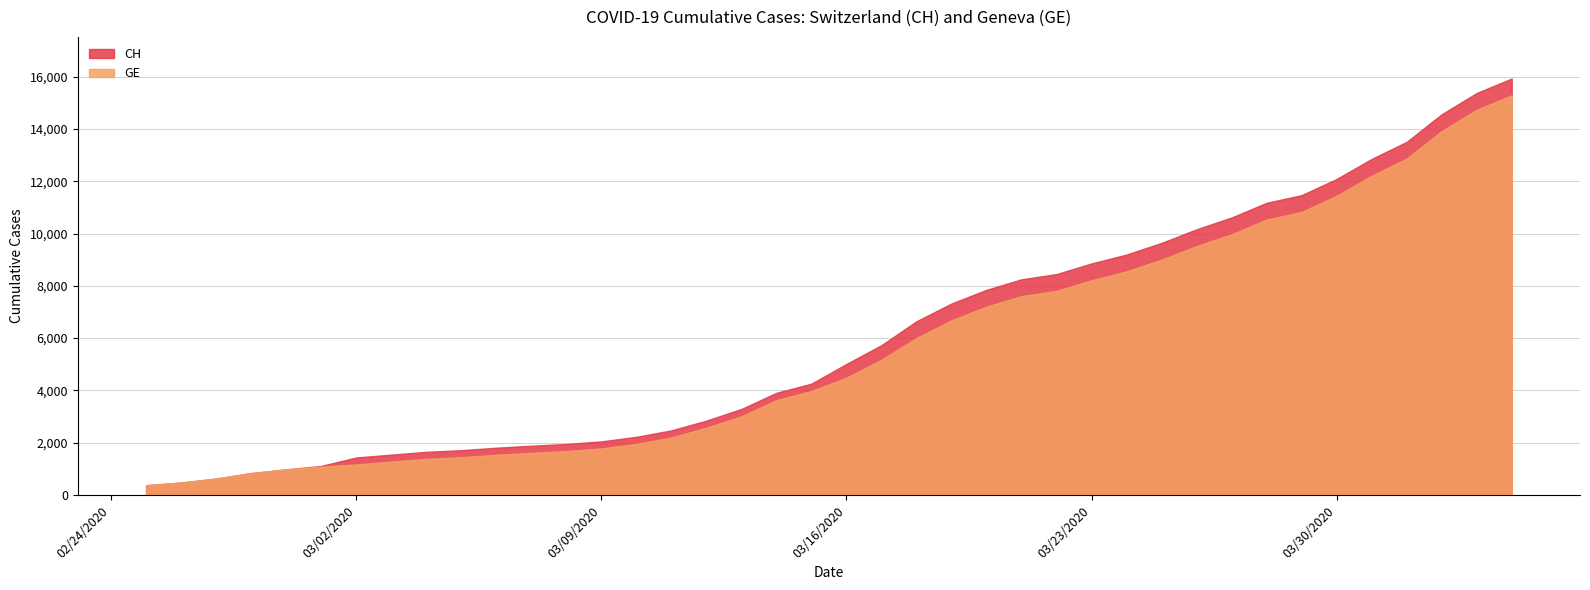

Which series has the largest total across all categories?

CH